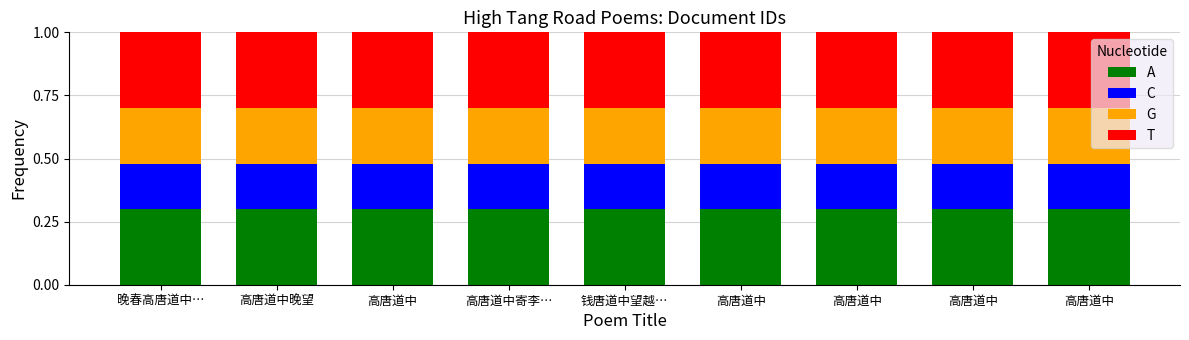

Where is G nearest to the value 0?

晚春高唐道中…